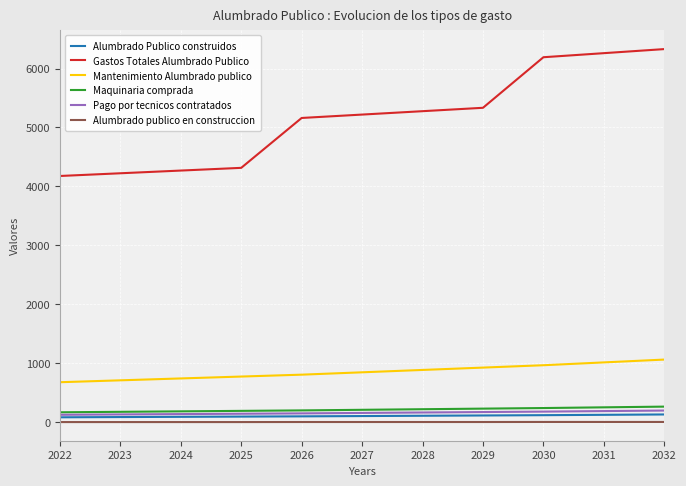

What is the greatest value displayed?

6329.5